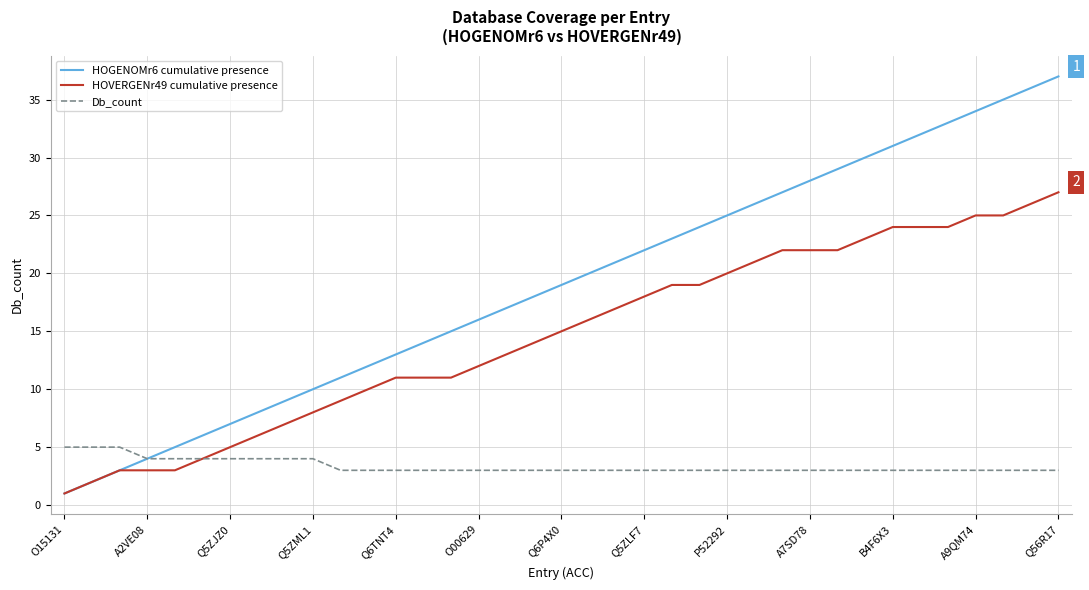

Which series has the widest spread of values?

HOGENOMr6 cumulative presence